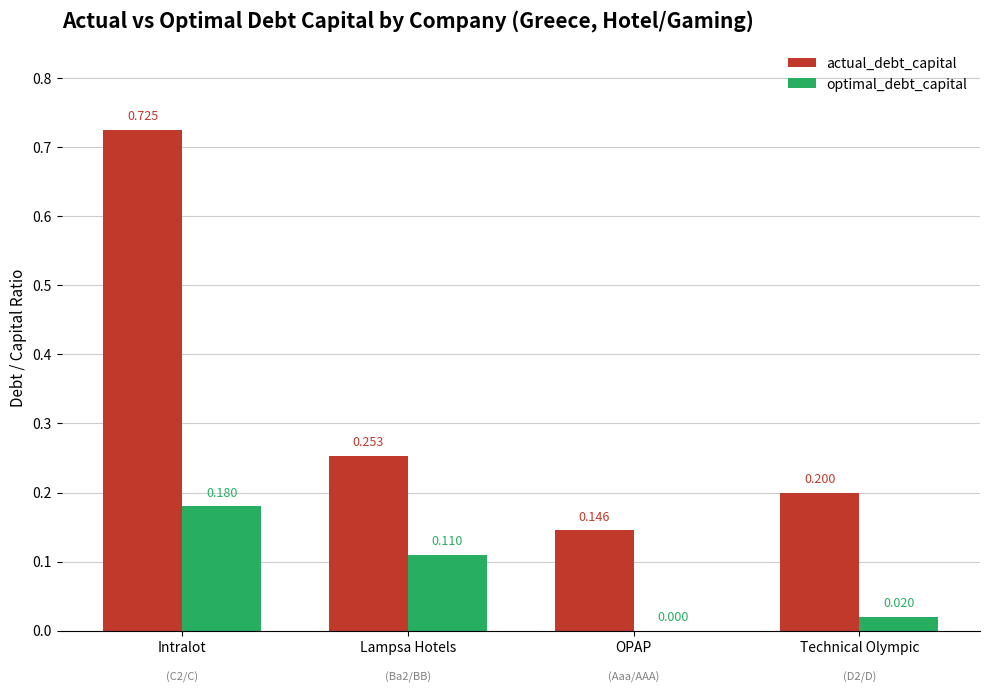

What is the total value across all series at Lampsa Hotels?

0.4